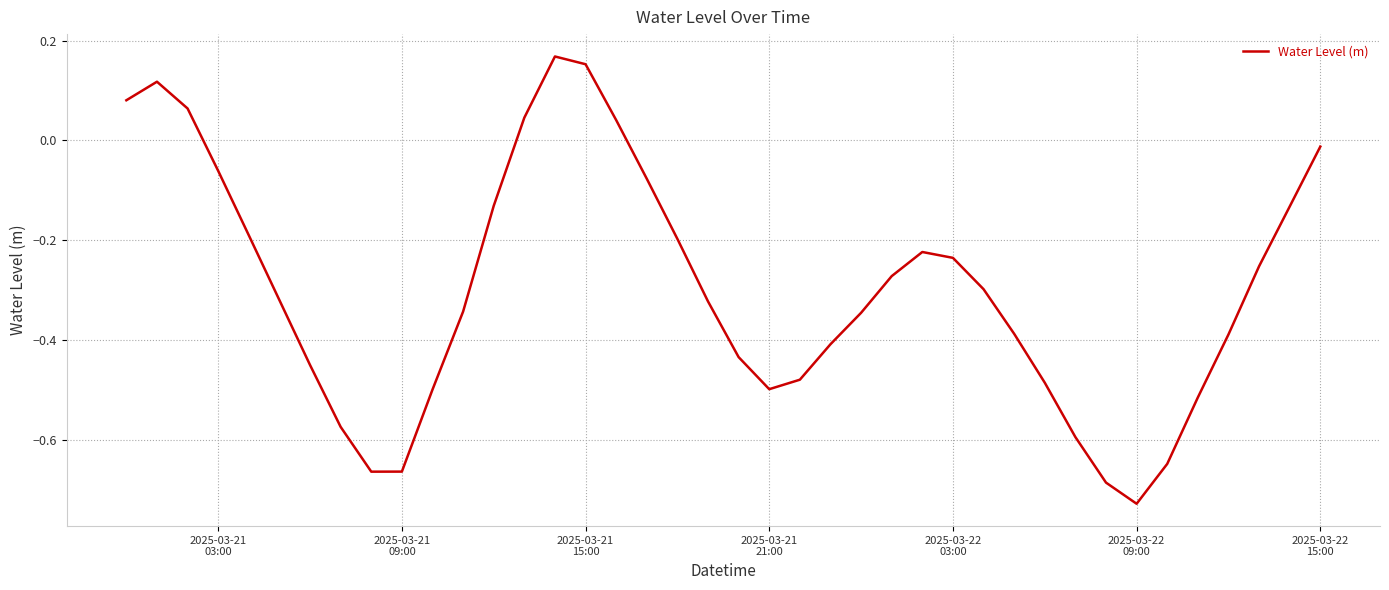

How many values are below zero?

33